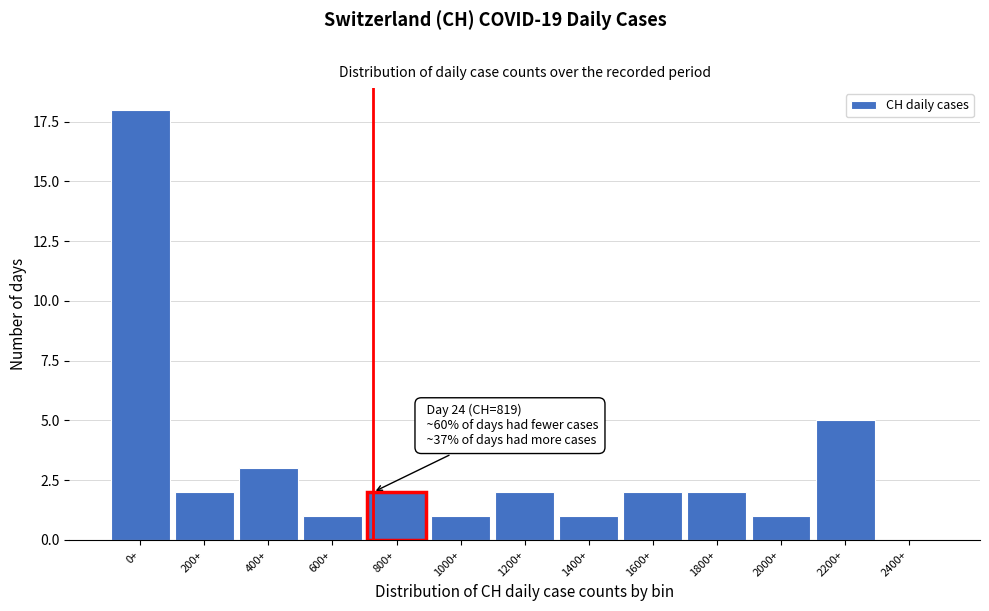

Reading left to right, what are all the values shown in this chart?

0+=18	200+=2	400+=3	600+=1	800+=2	1000+=1	1200+=2	1400+=1	1600+=2	1800+=2	2000+=1	2200+=5	2400+=0